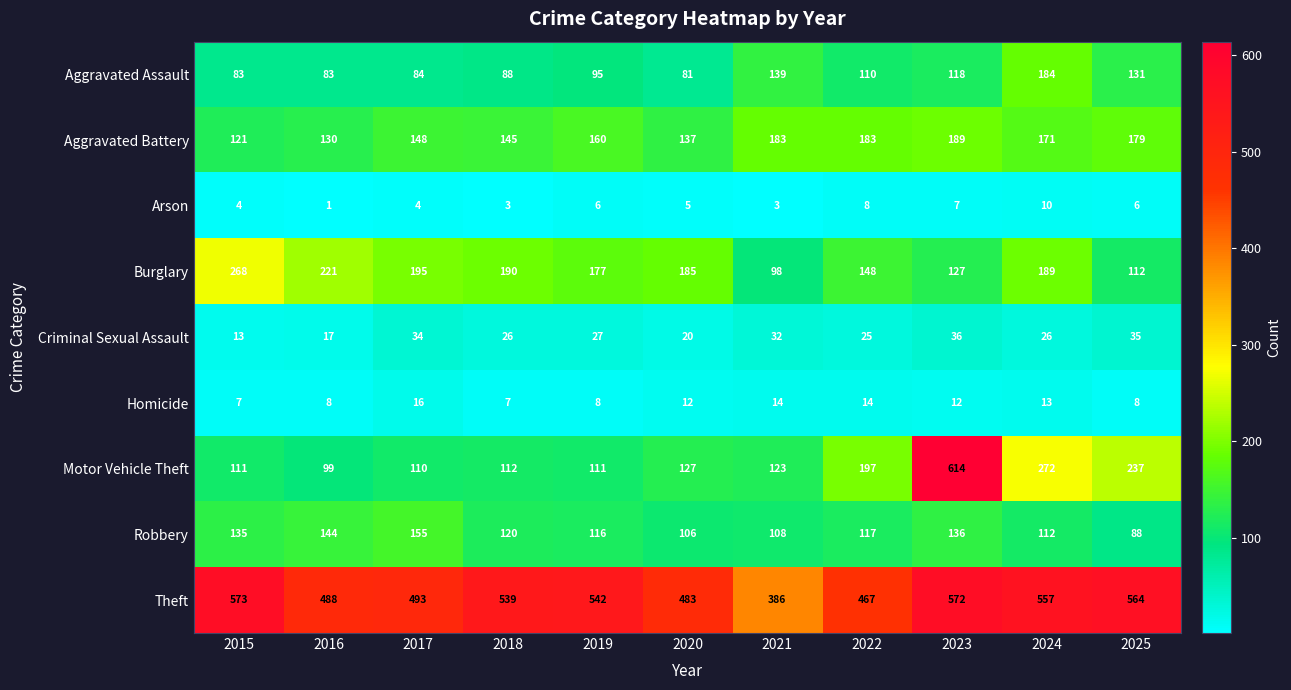

Which series has the largest total across all categories?

Theft